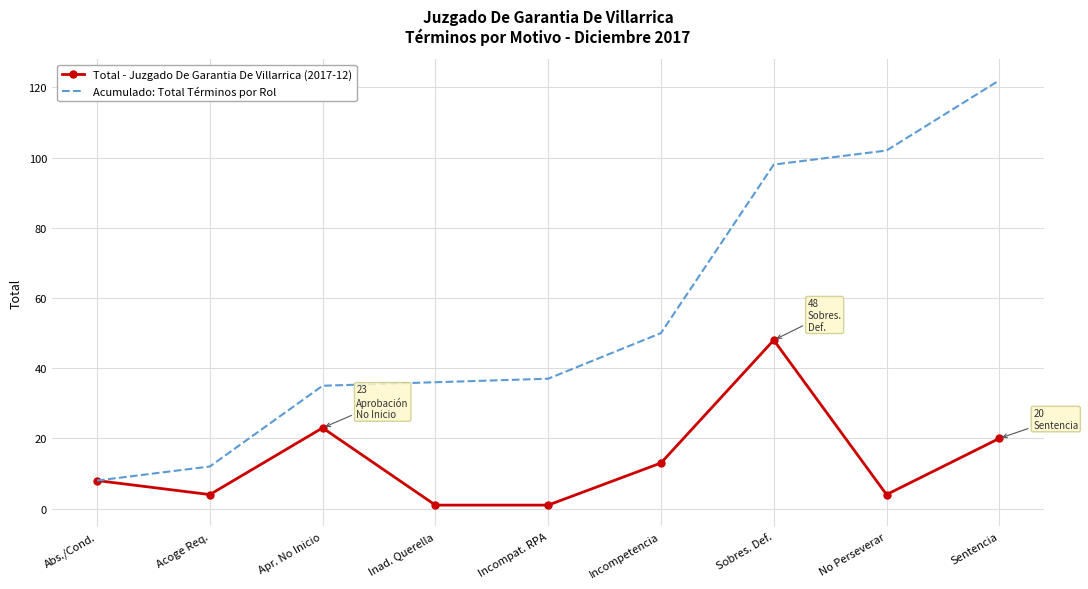

Rank the series at Incompetencia from lowest to highest value.

Total - Juzgado De Garantia De Villarrica (2017-12), Acumulado: Total Términos por Rol